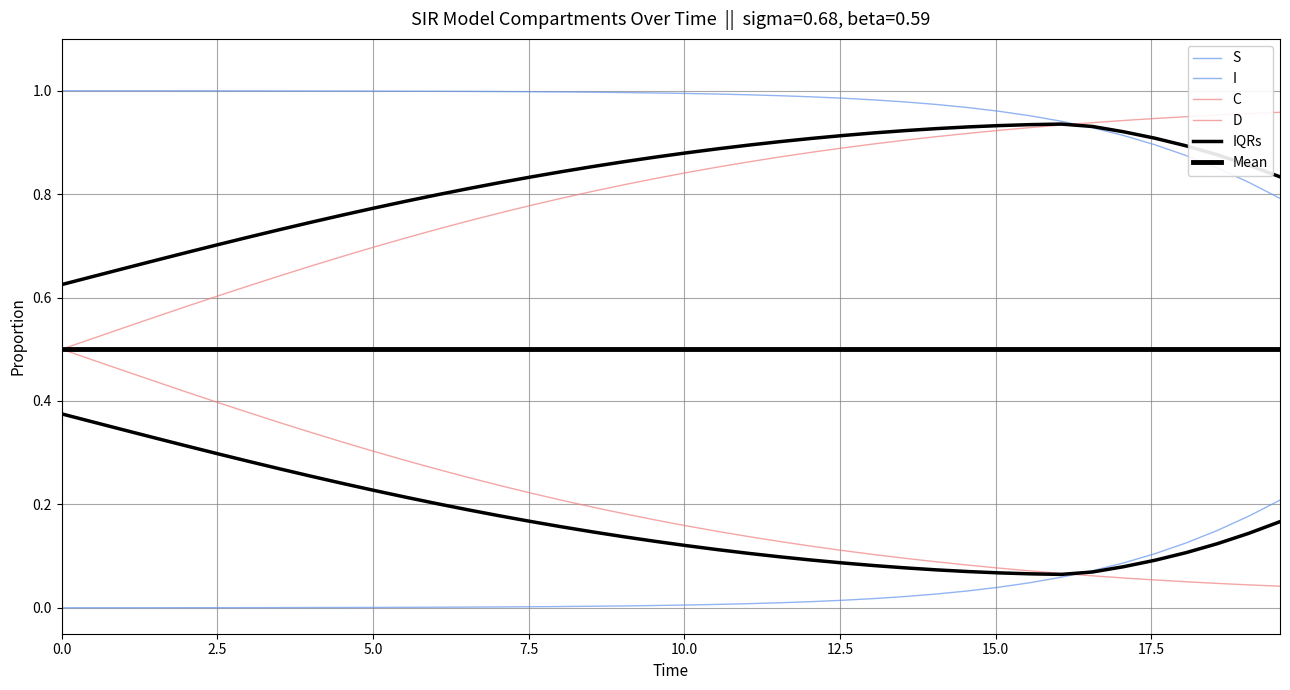

Which series has the largest total across all categories?

S